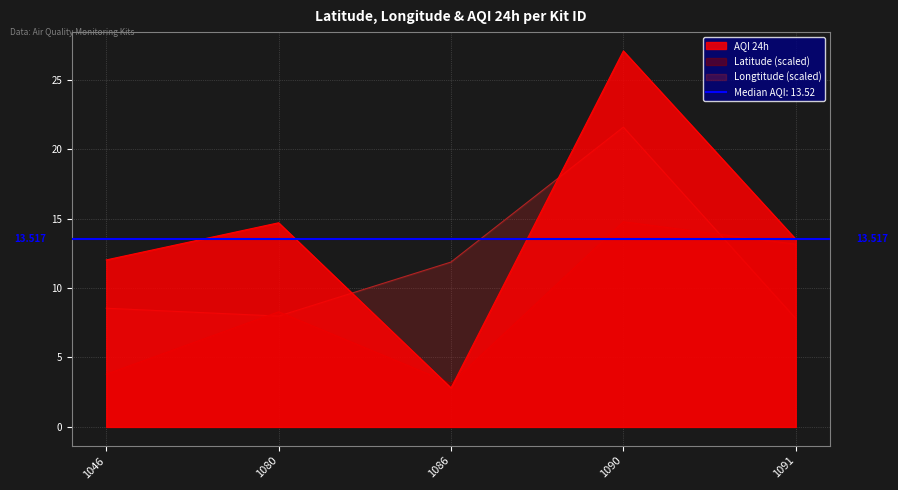

How many data points in Latitude are above 8?

3